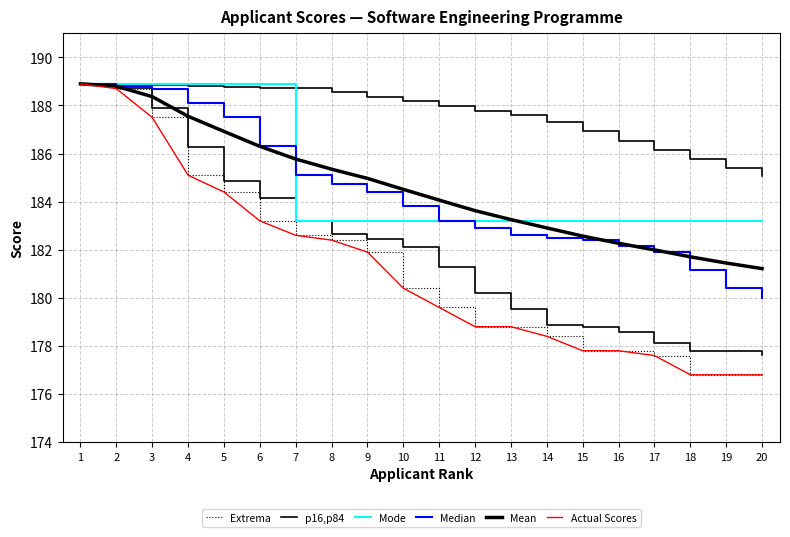

At which label does Extrema reach its minimum?

18